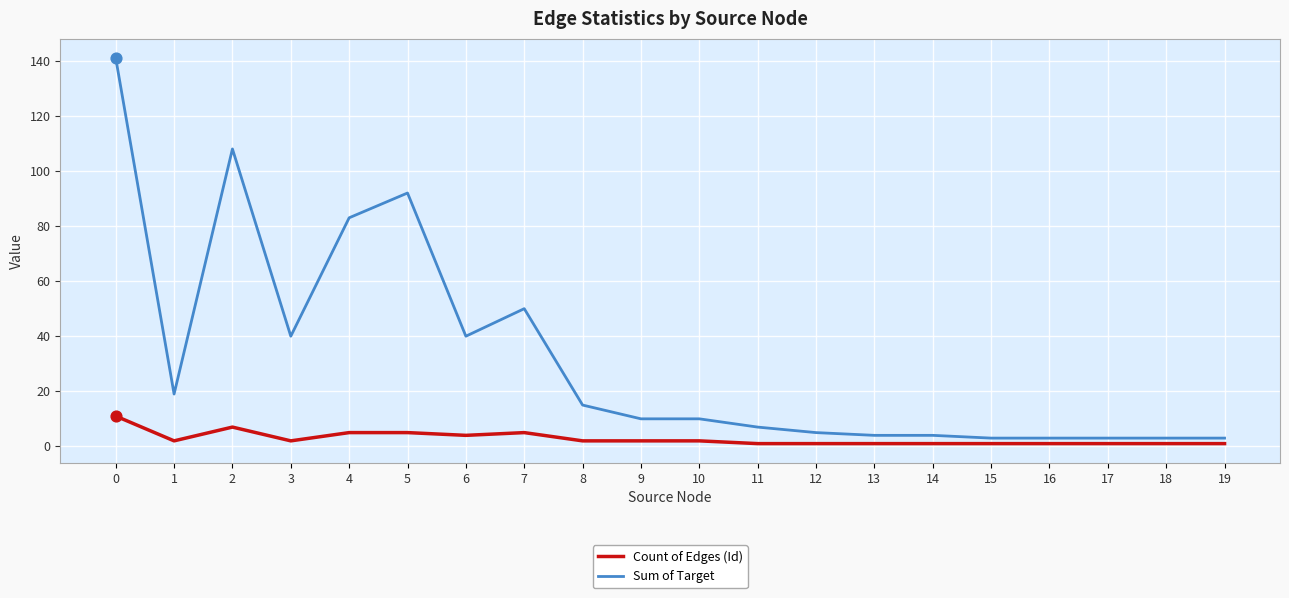

What is the total value across all series at 3?

42